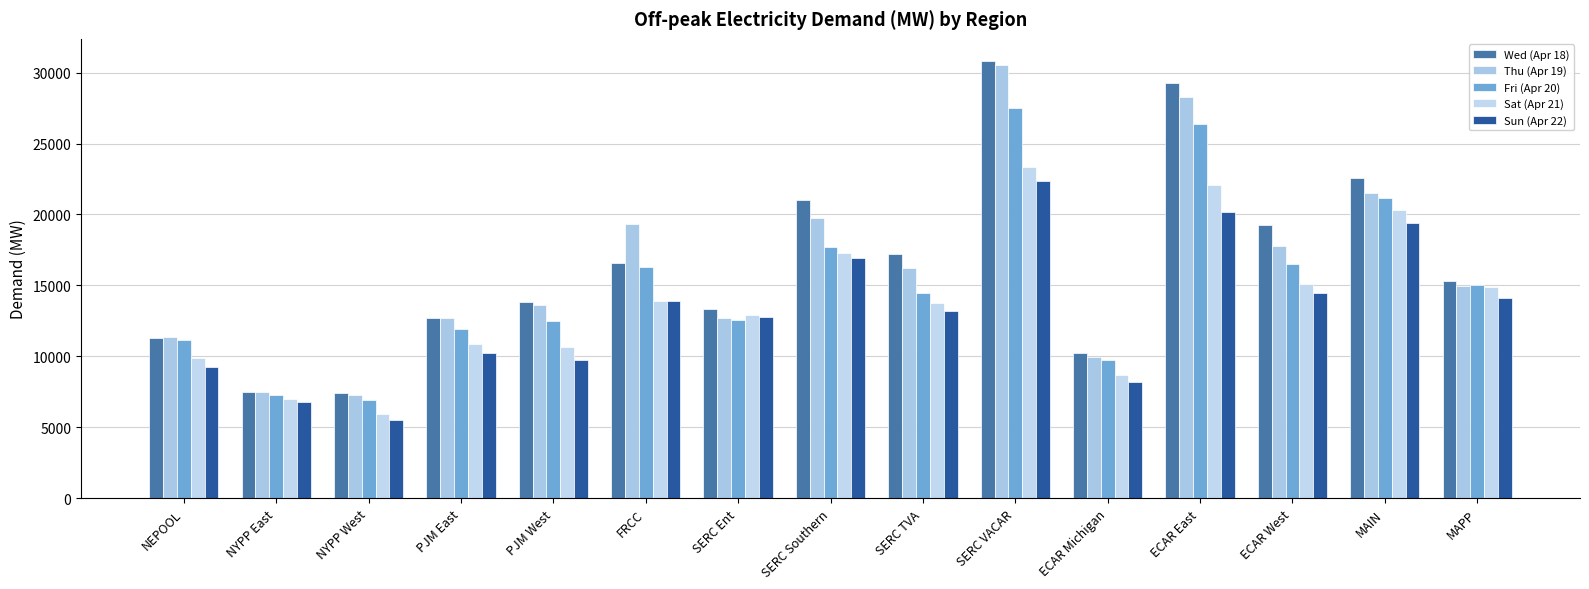

The value of Fri (Apr 20) at ECAR West is 9154.1. True or false?

False